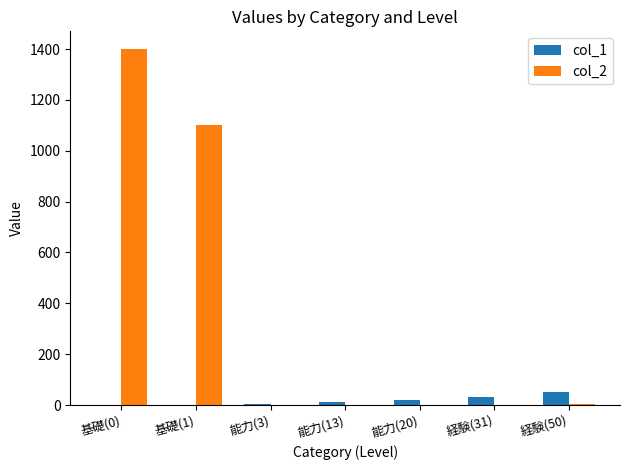

The col_1 series shows 0 at 基礎(0). True or false?

True